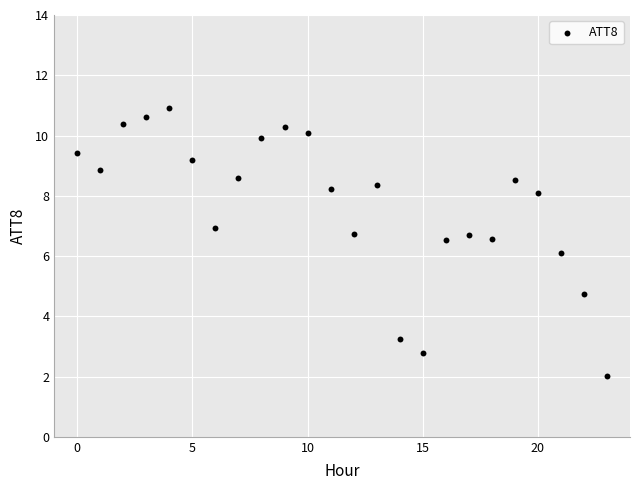

What is the range of Y values (max minus min)?

8.9